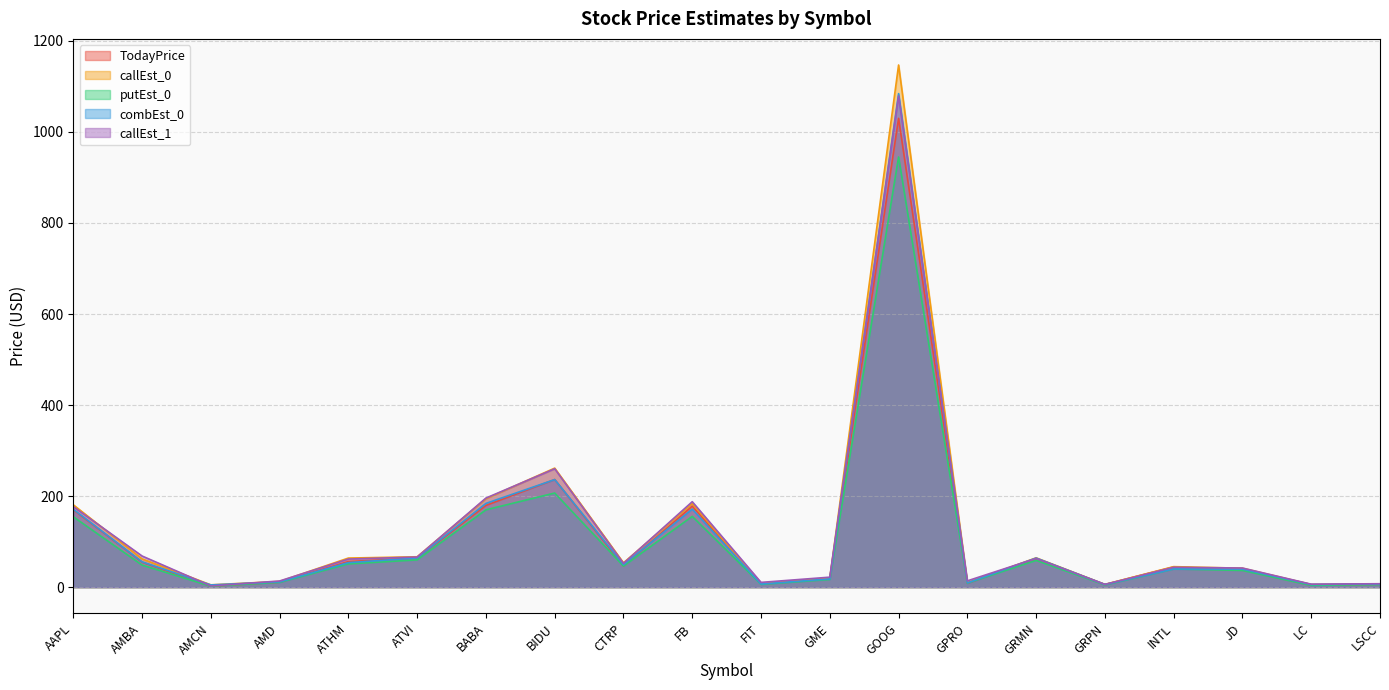

Is it true that putEst_0 equals 155.4 at FB?

True